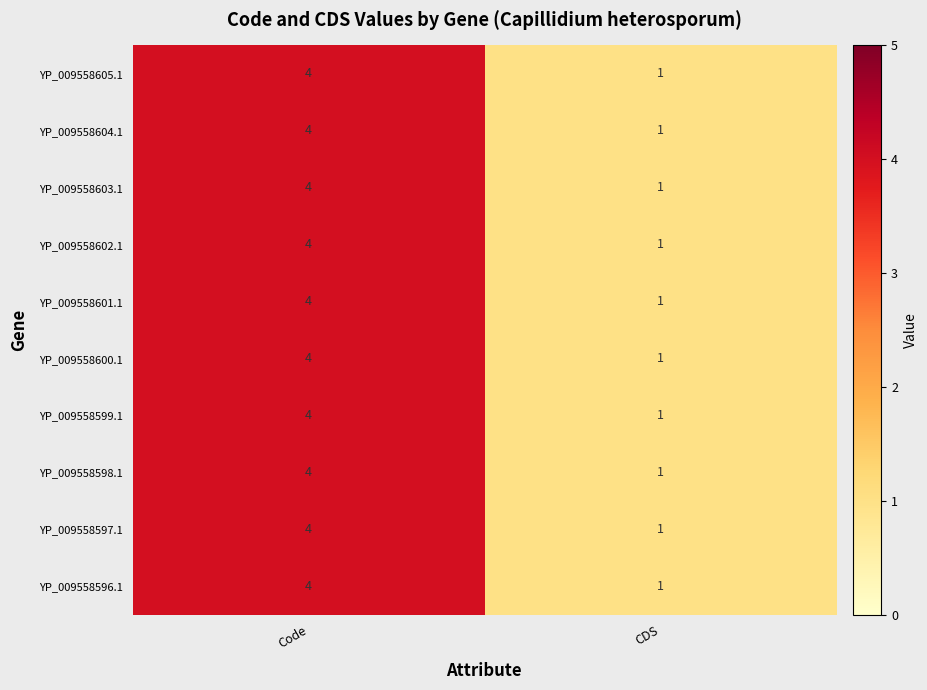

What is the maximum value for YP_009558602.1?

4